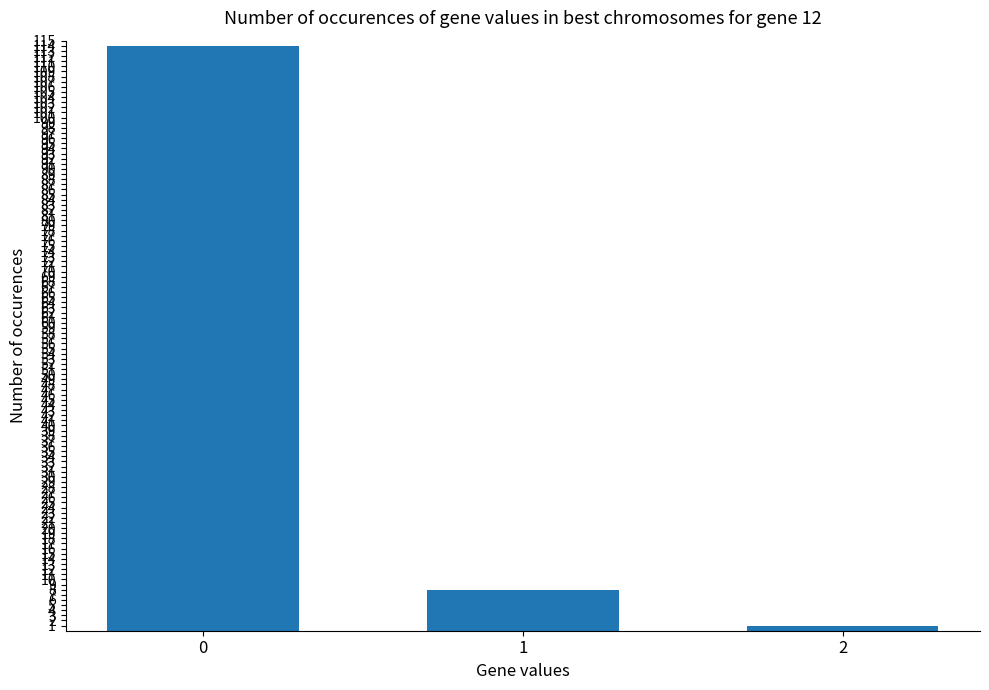

Is it true that the value at 0 is 204?

False